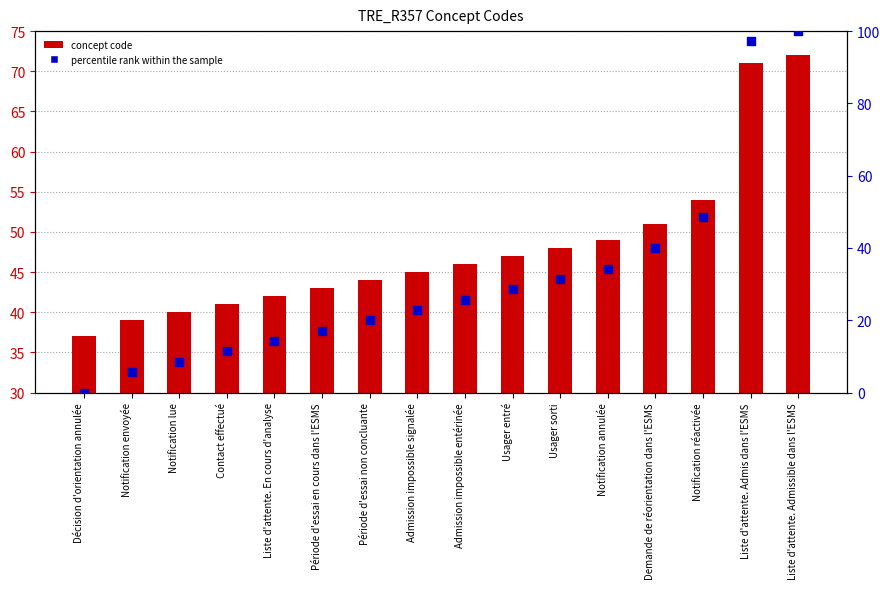

Which series has the largest total across all categories?

concept code